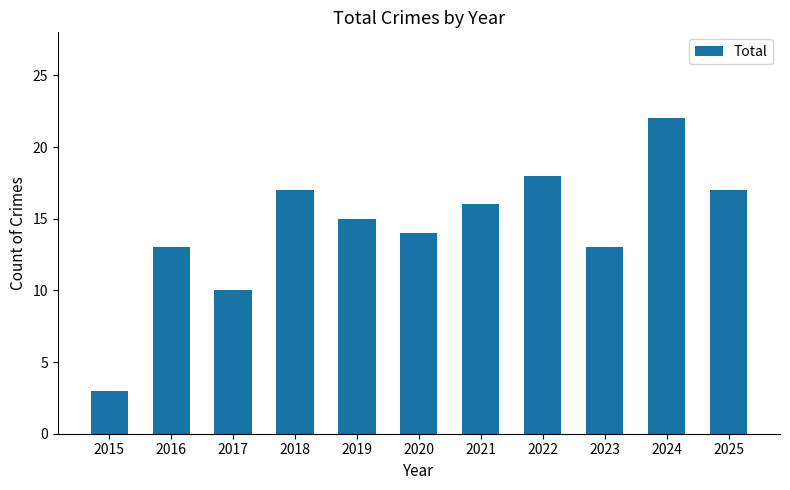

What is the value of the 4th bar from the left?

17